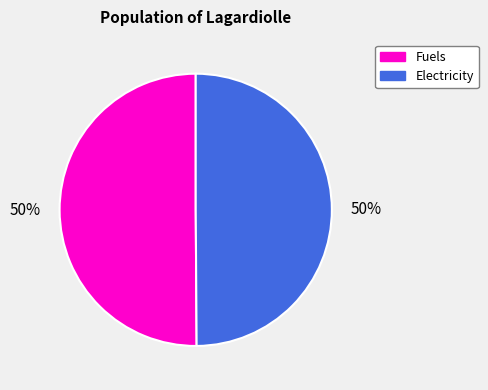

To the nearest percent, what is the average slice percentage?

50%